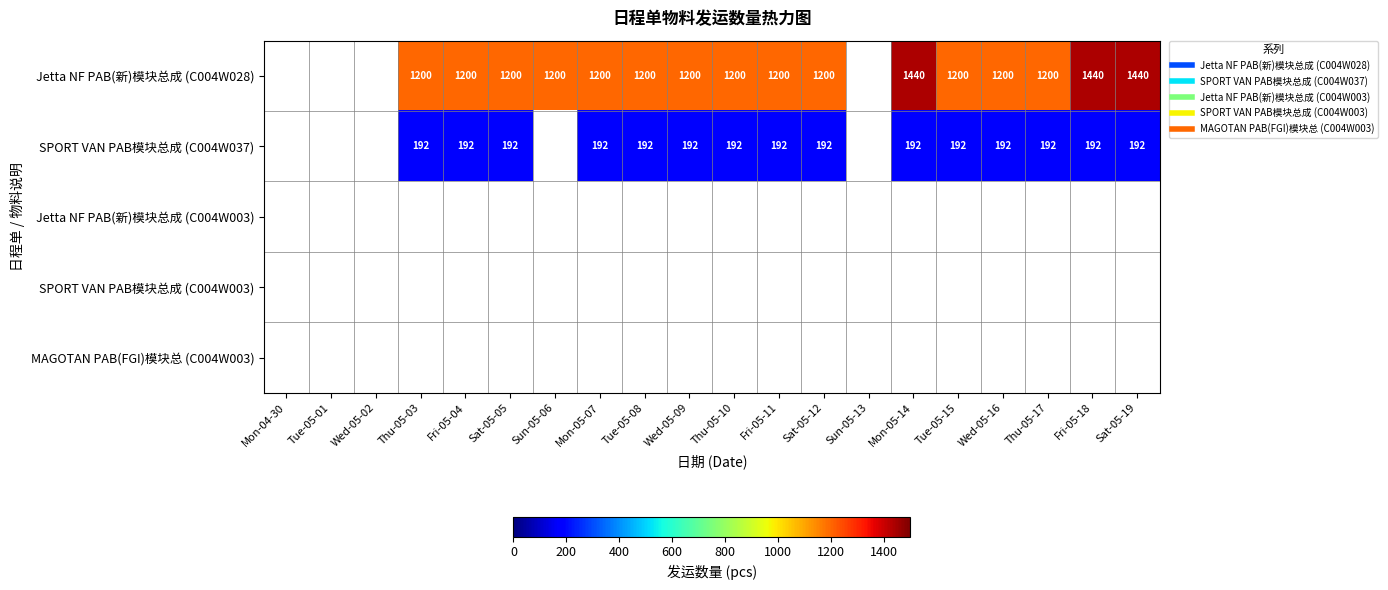

What is the maximum value shown in the chart?

1440.0